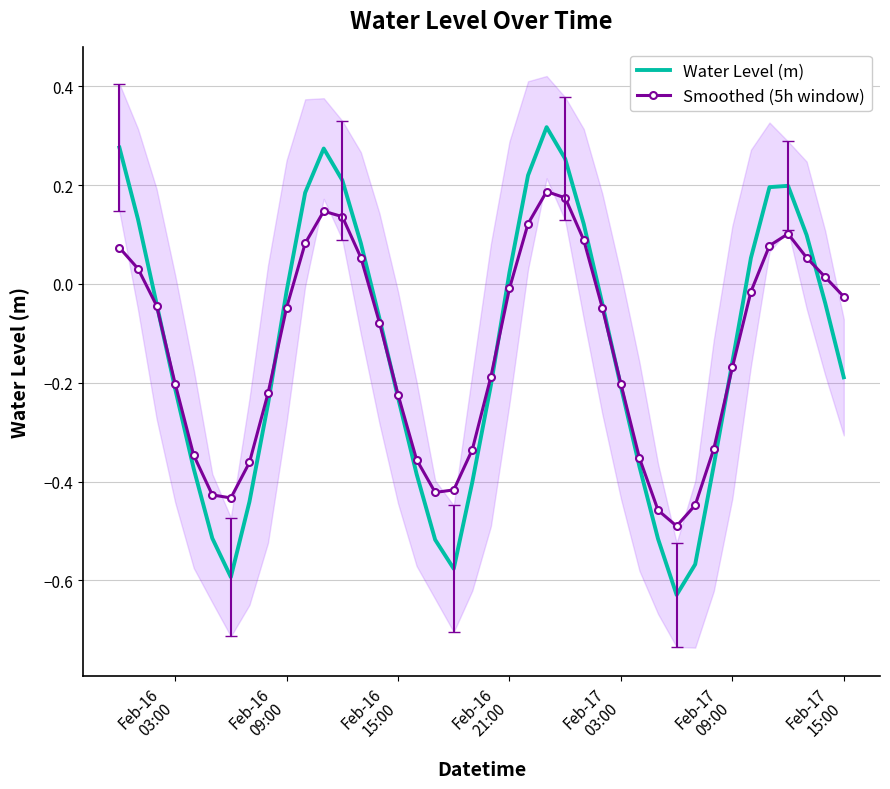

True or false: Smoothed (5h window) has more than 2 interior local peaks.

True